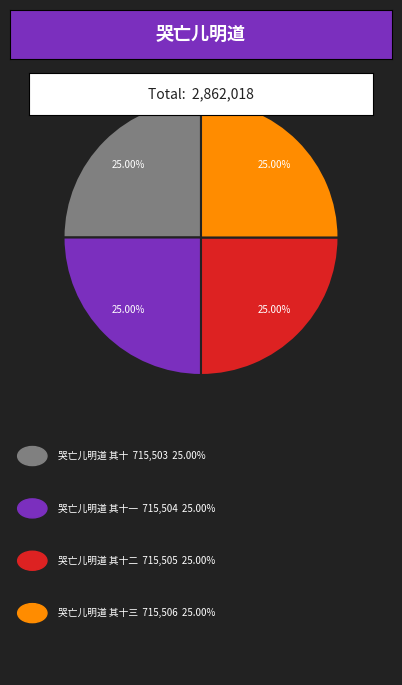

Does any single category account for the majority?

No